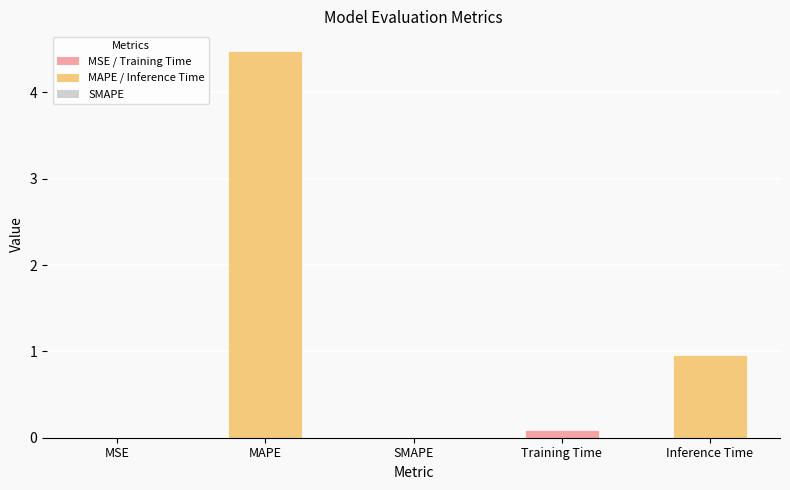

At which label is the value closest to 2?

Inference Time